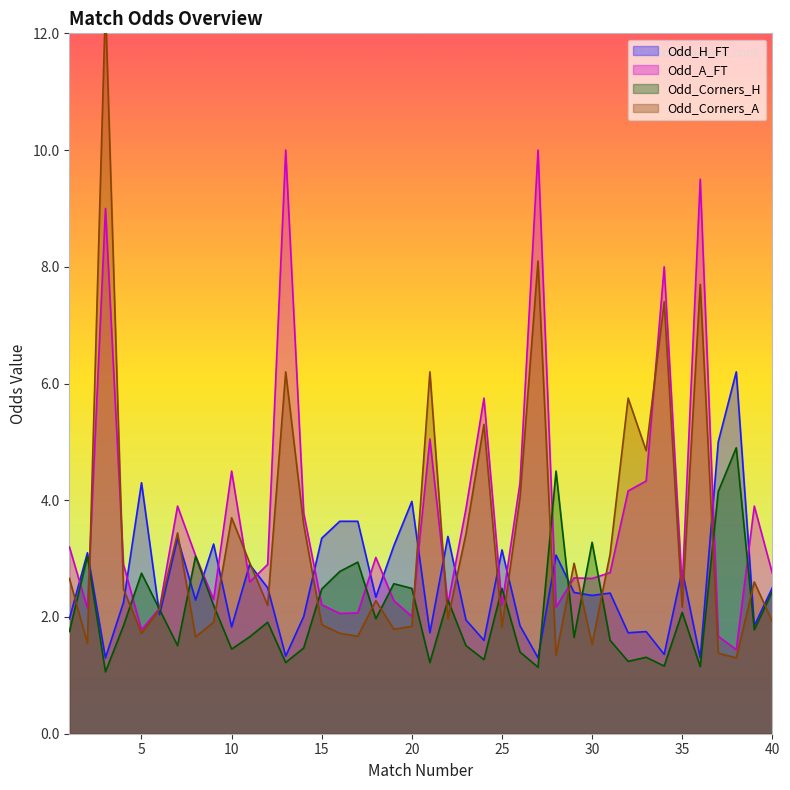

Which category has the highest value across all series?

3